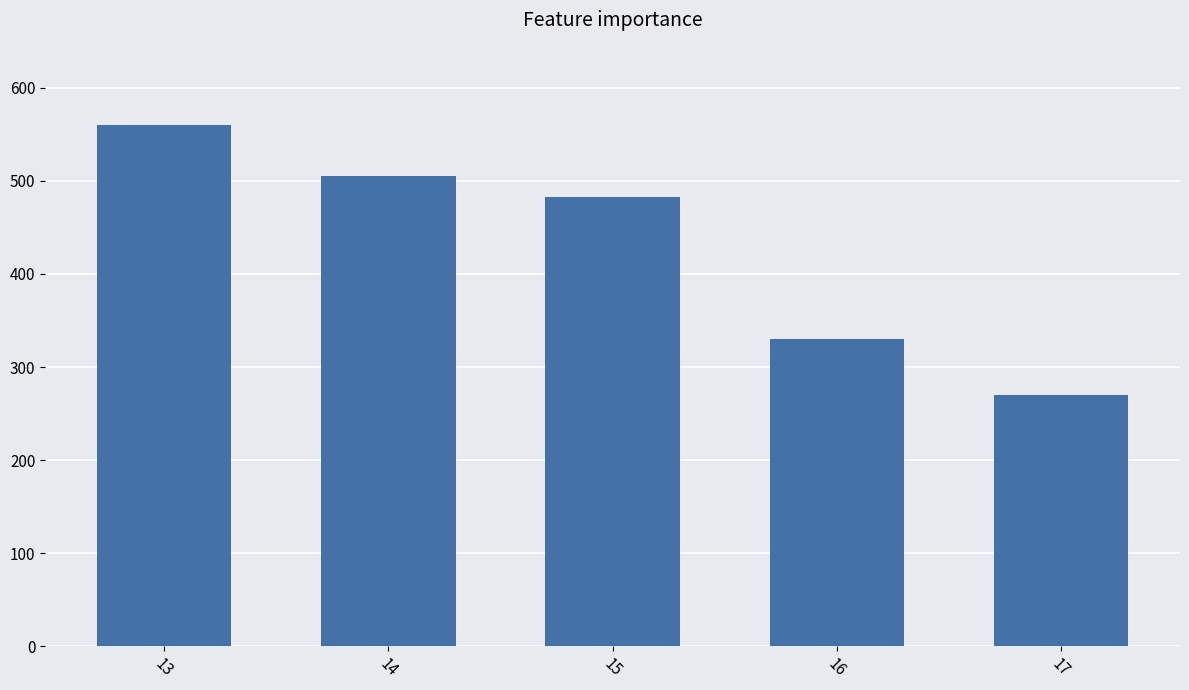

How many bars are there in total?

5